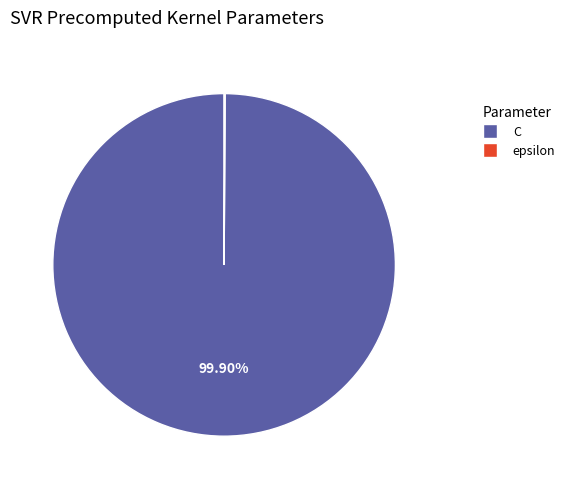

Does any single category account for the majority?

Yes